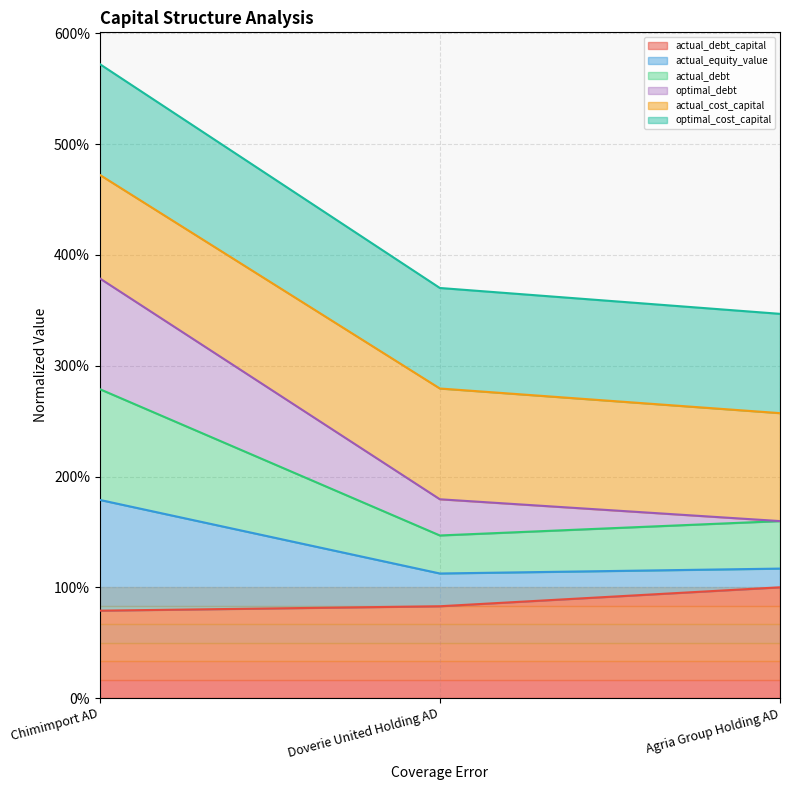

Does the chart have visible grid lines?

Yes